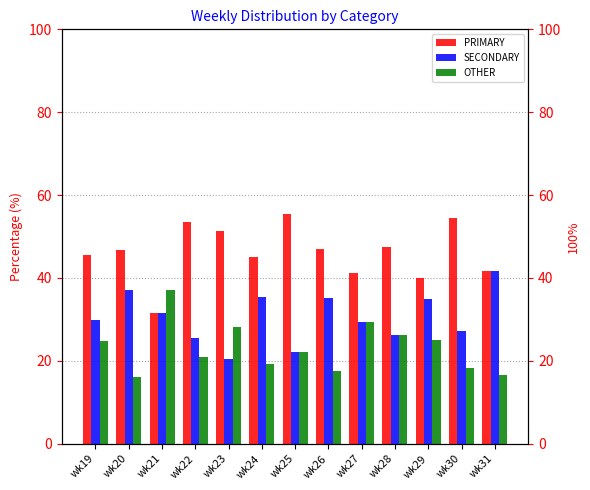

The value of PRIMARY at wk29 is 16.8. True or false?

False